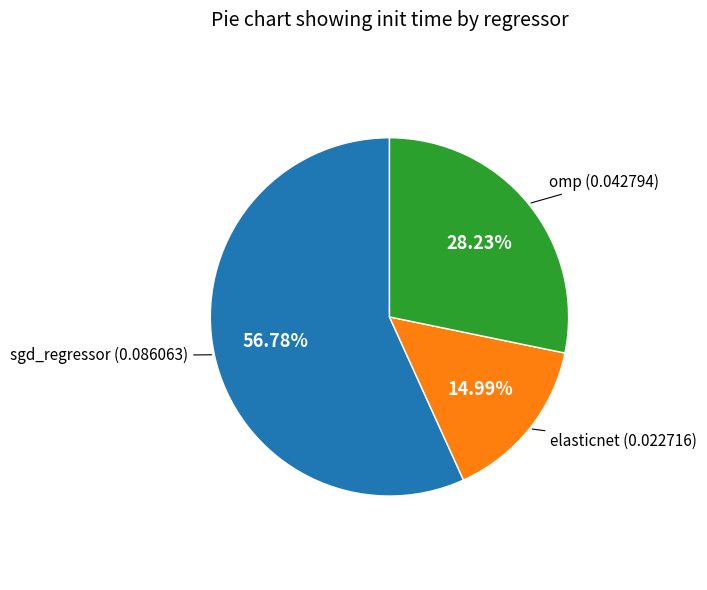

Is there any slice that represents more than half of the pie?

Yes